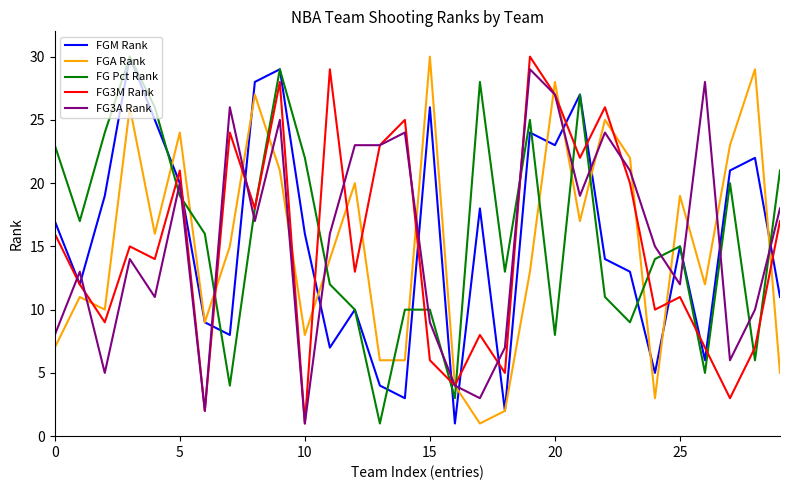

What is the highest value of the FGM Rank series?

30